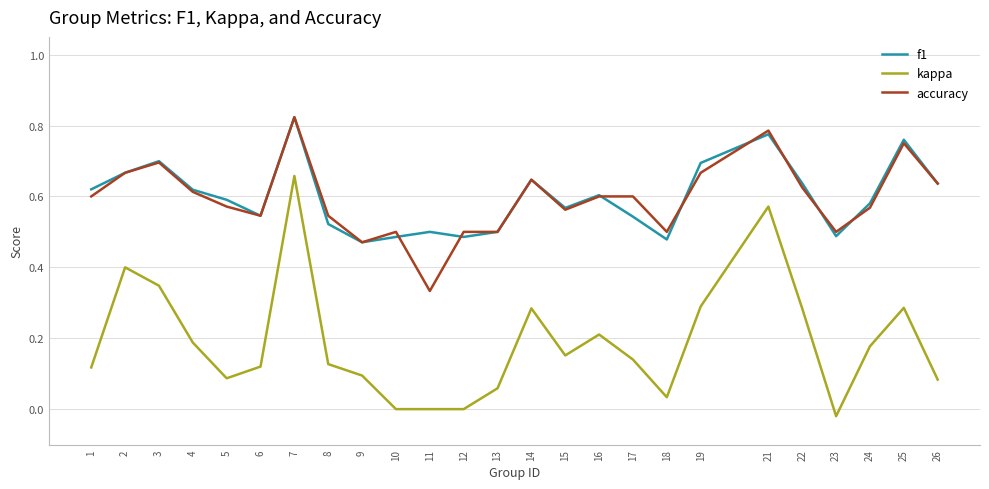

At 24, list the series in order from smallest to largest.

kappa, accuracy, f1